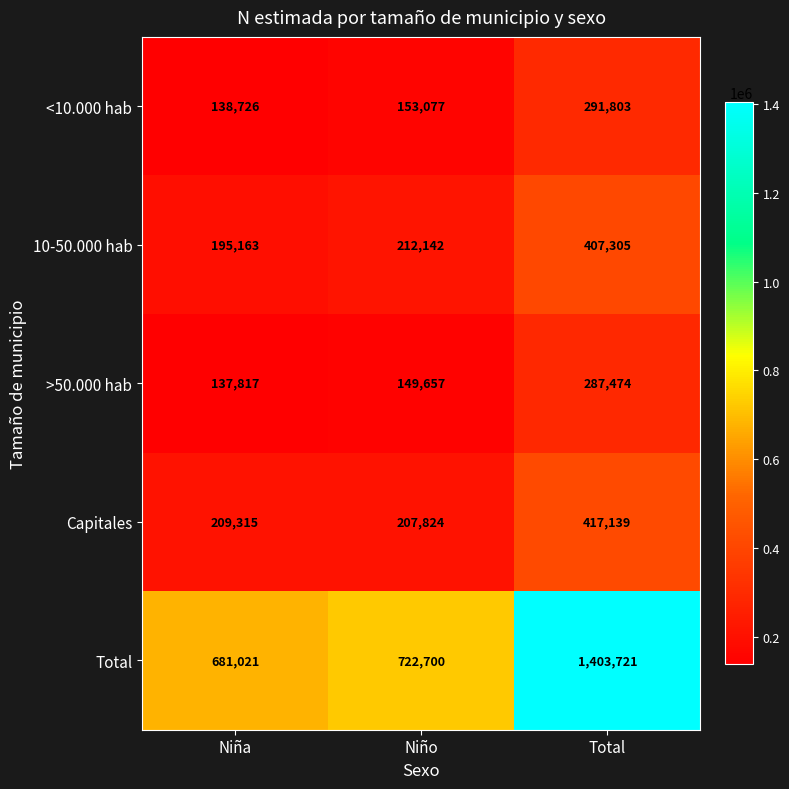

Reading left to right, extract all data points from this chart.

<10.000 hab: Niña=138726	Niño=153077	Total=291803
10-50.000 hab: Niña=195163	Niño=212142	Total=407305
>50.000 hab: Niña=137817	Niño=149657	Total=287474
Capitales: Niña=209315	Niño=207824	Total=417139
Total: Niña=681021	Niño=722700	Total=1403721